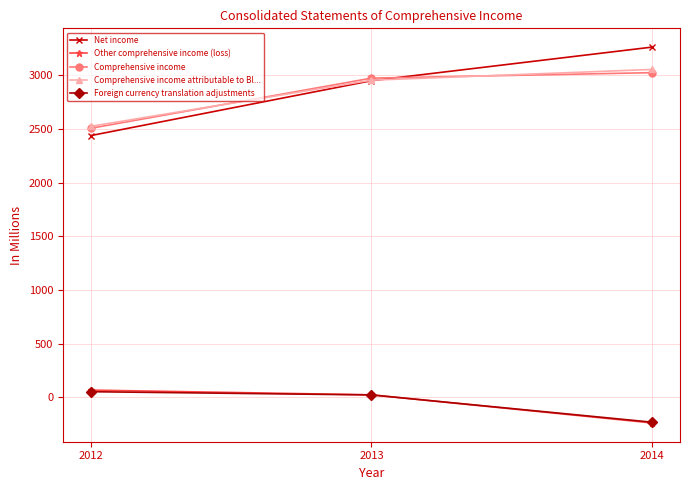

At how many categories does at least one series exceed 943?

3